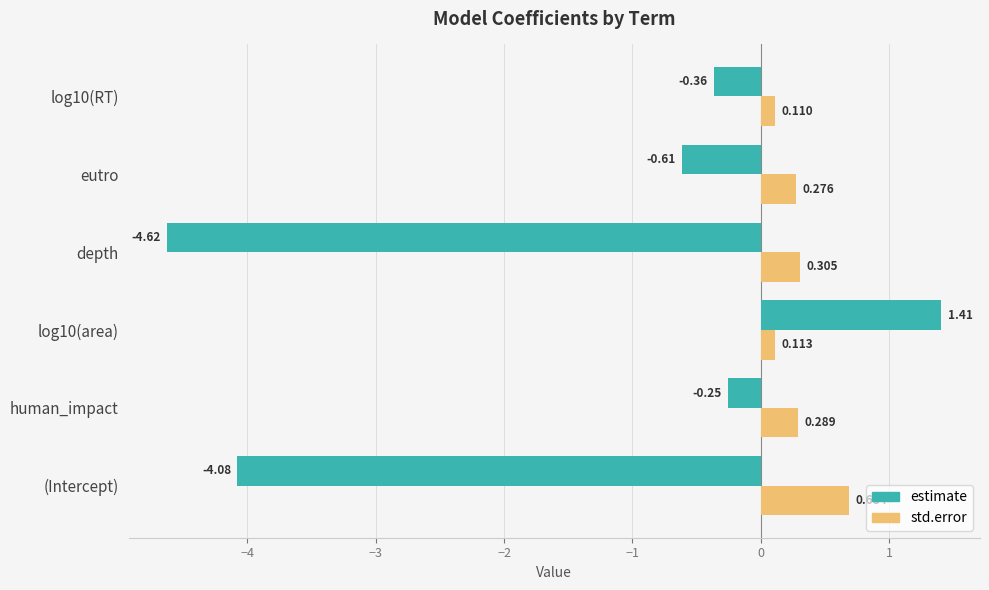

List the series in order of their peak value, lowest first.

std.error, estimate